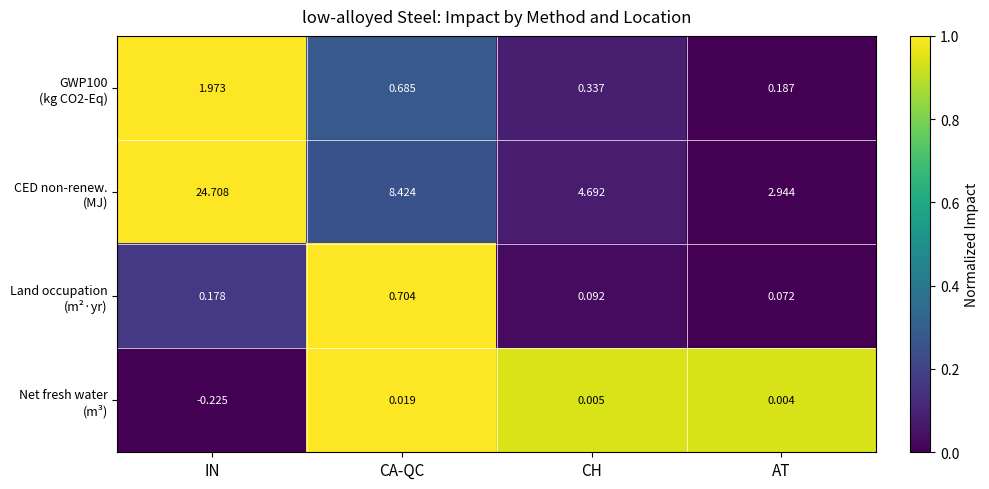

At which category is the sum across all series the highest?

IN